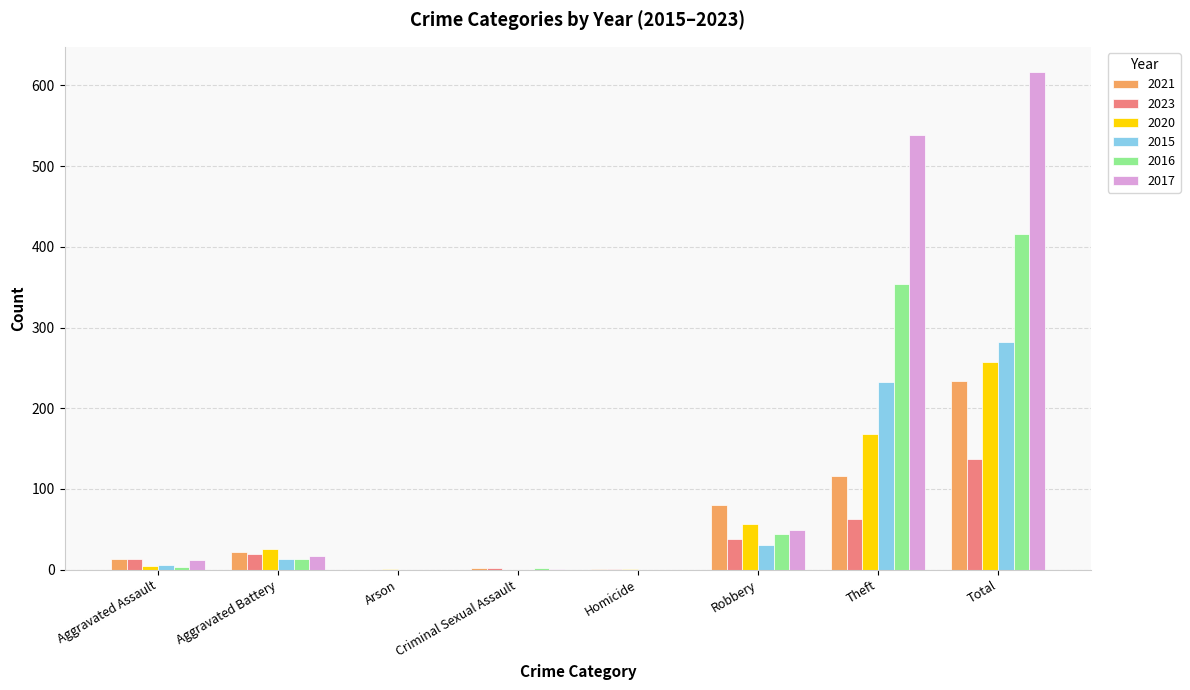

At which category is the sum across all series the highest?

Total